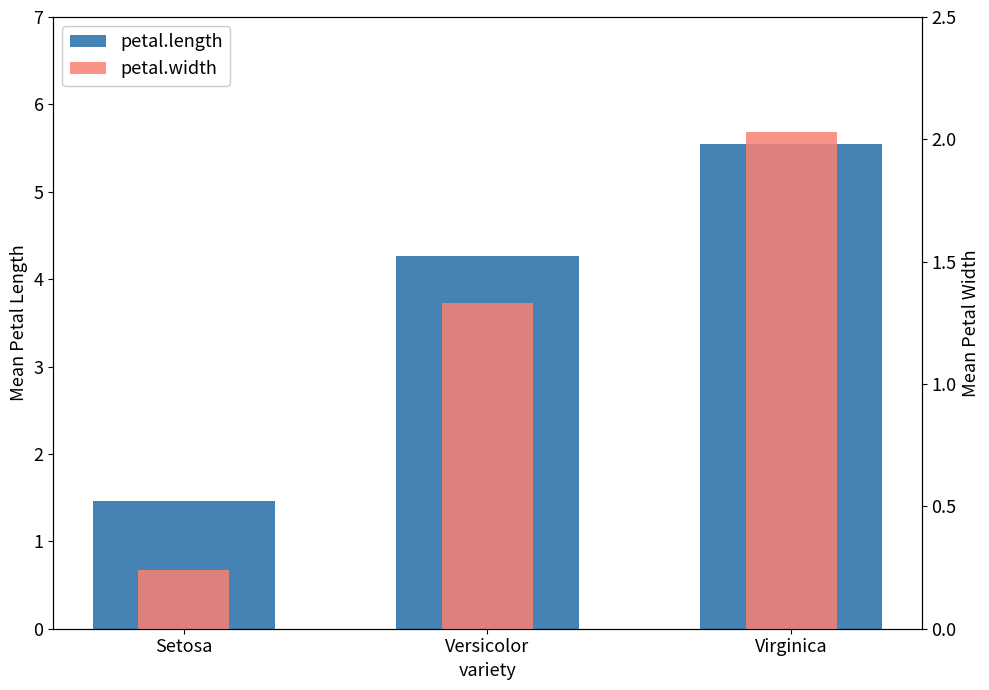

Rank the series by their average value, from lowest to highest.

petal.width, petal.length